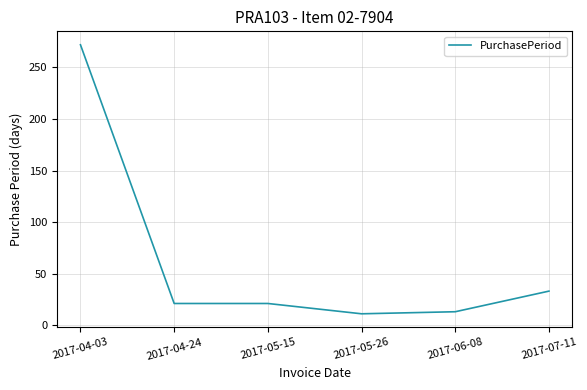

What is the sum of all values?

371